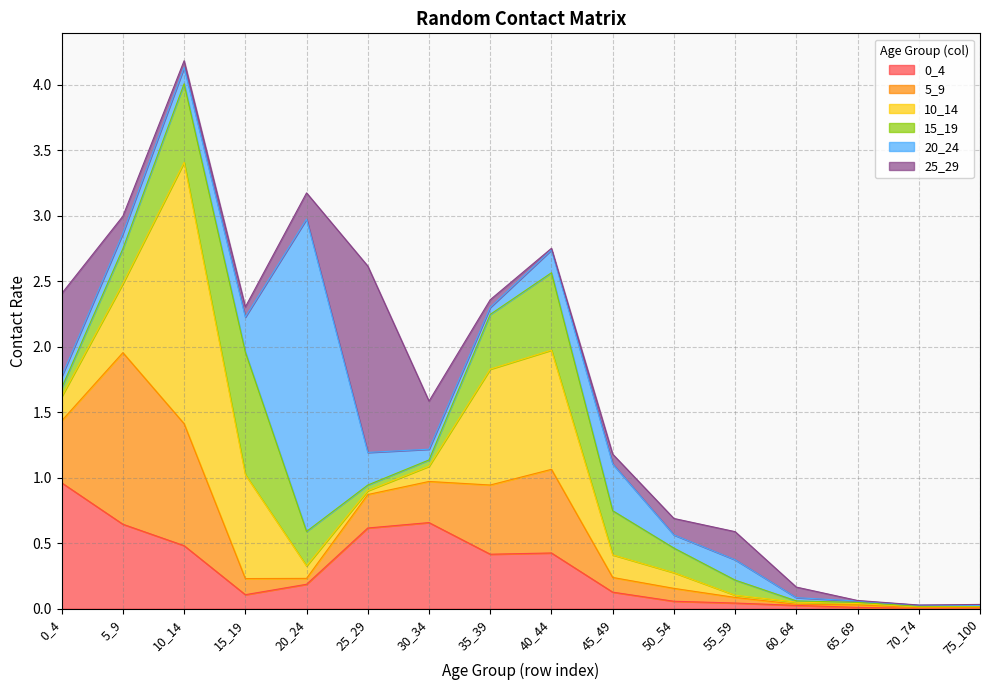

How many times do 5_9 and 25_29 cross each other?

6